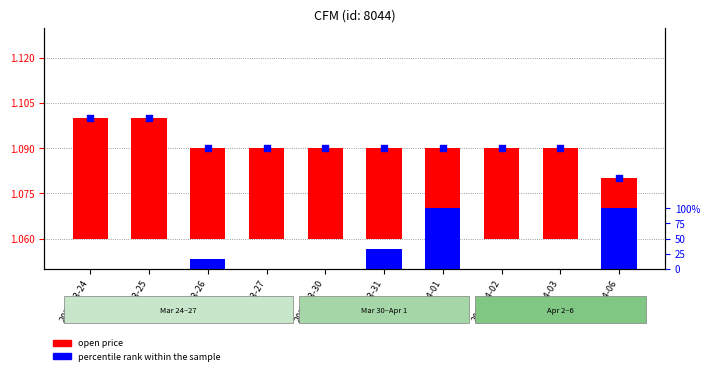

Which series contains the lowest Y value?

percentile rank within the sample